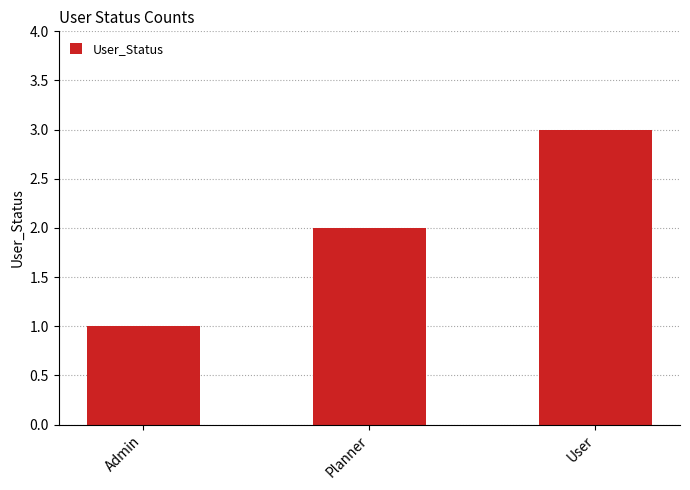

Count the number of categories in the chart.

3